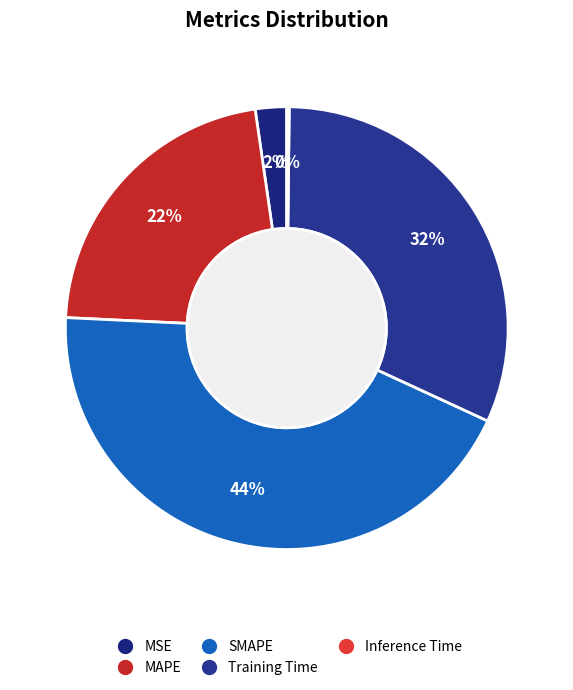

Between Training Time and MSE, which is larger?

Training Time